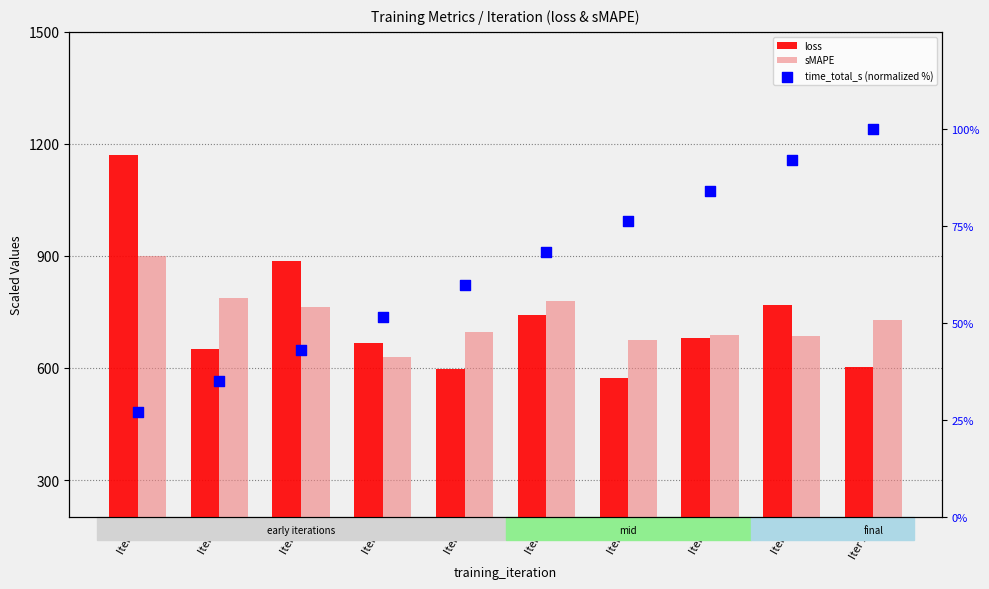

At which category is the sum across all series the highest?

Iter 1